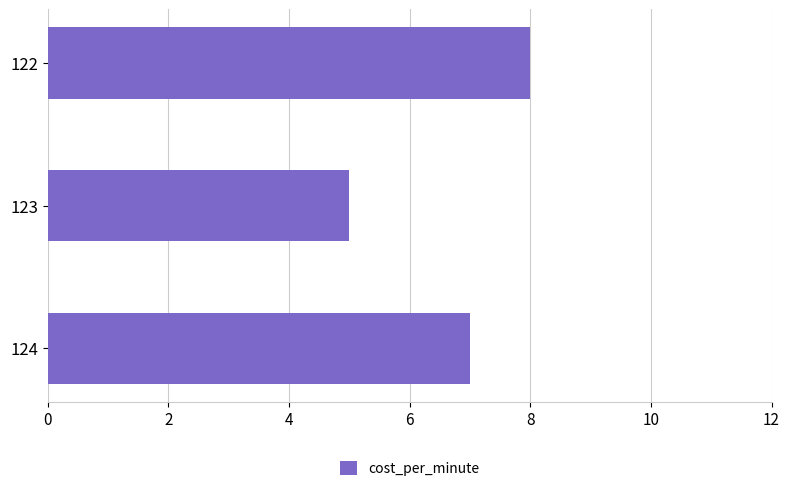

Reading top to bottom, list all the values displayed in this chart.

122=8	123=5	124=7